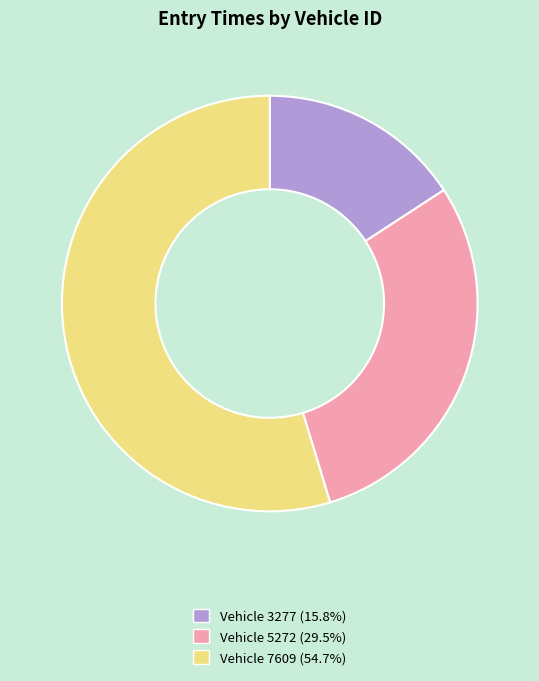

Does any single category account for the majority?

Yes